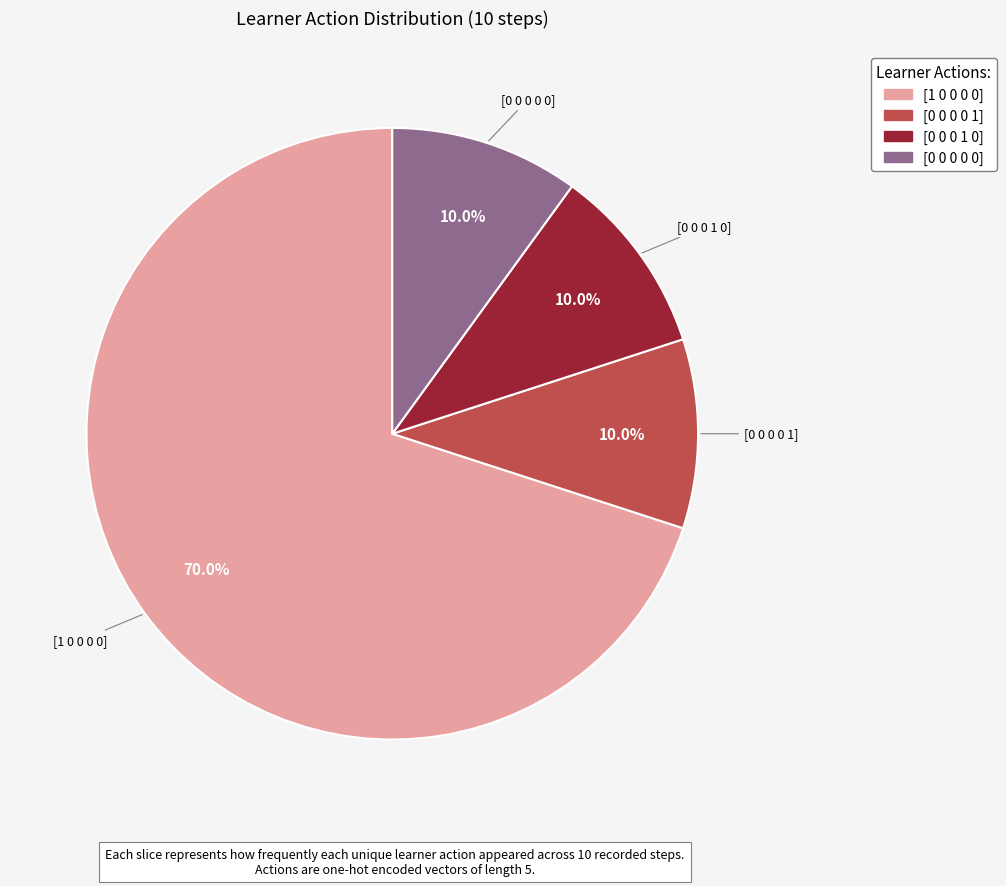

Count the number of slices in the pie.

4